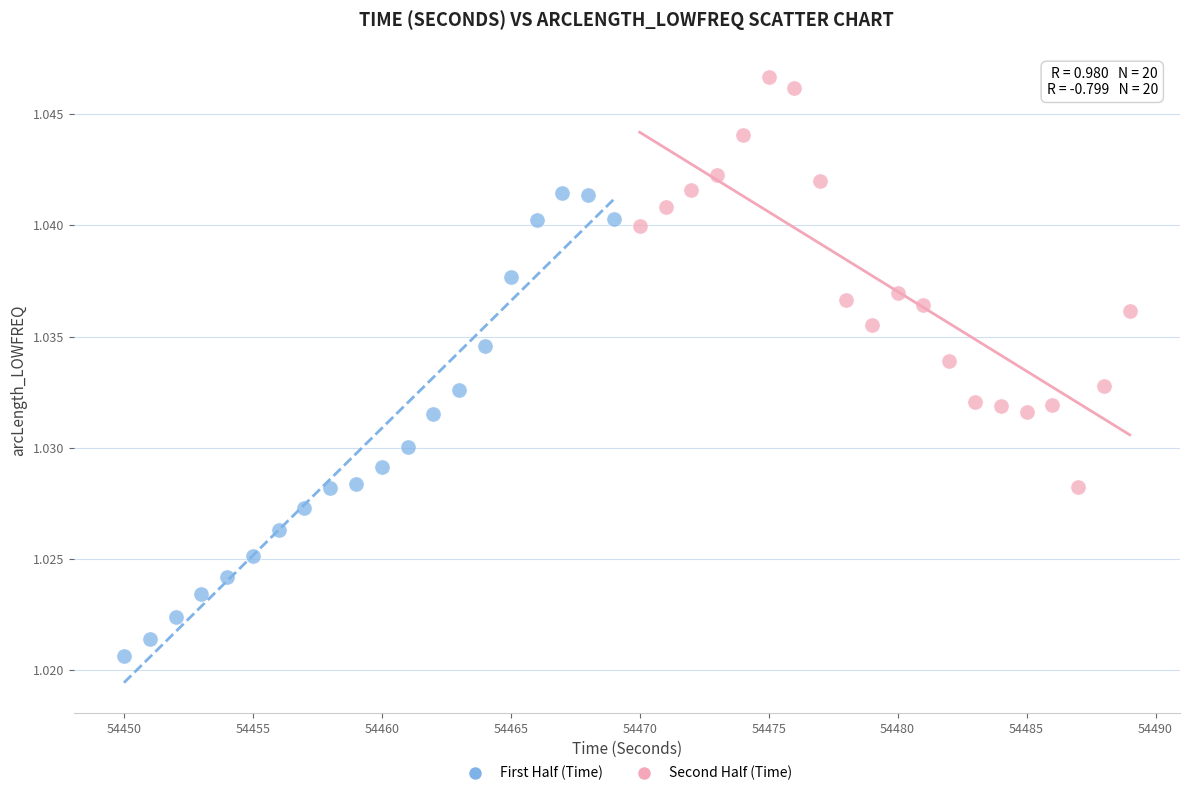

What are all the series names shown in the legend?

First Half (Time), Second Half (Time)